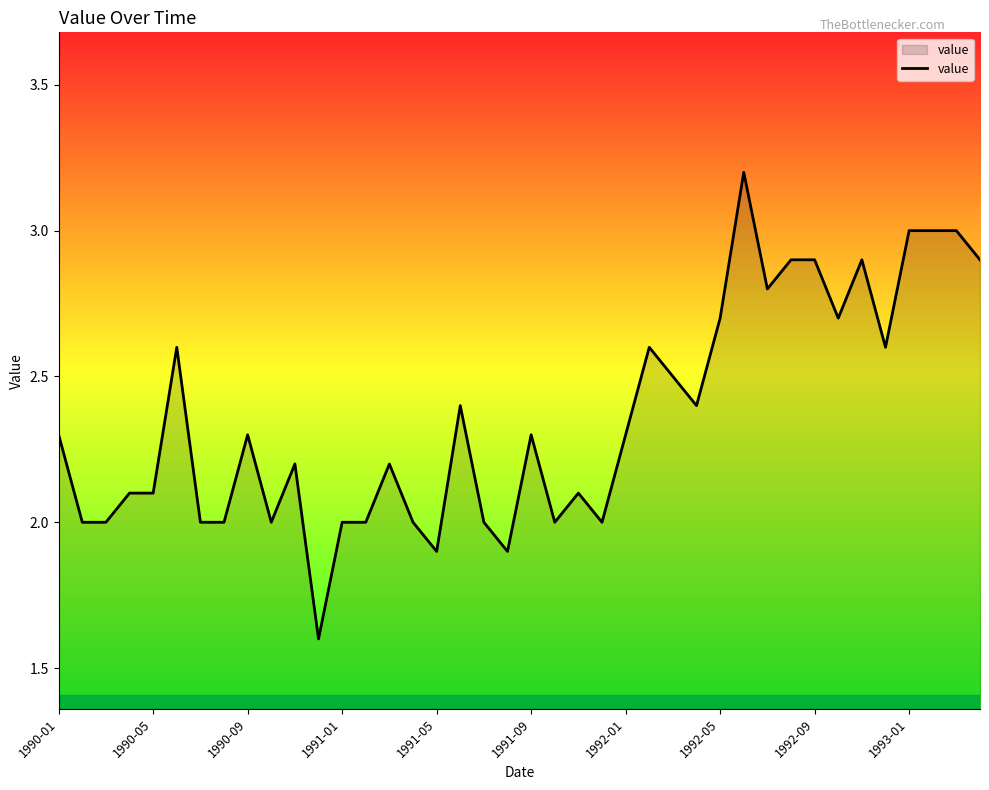

What is the smallest value displayed?

1.6